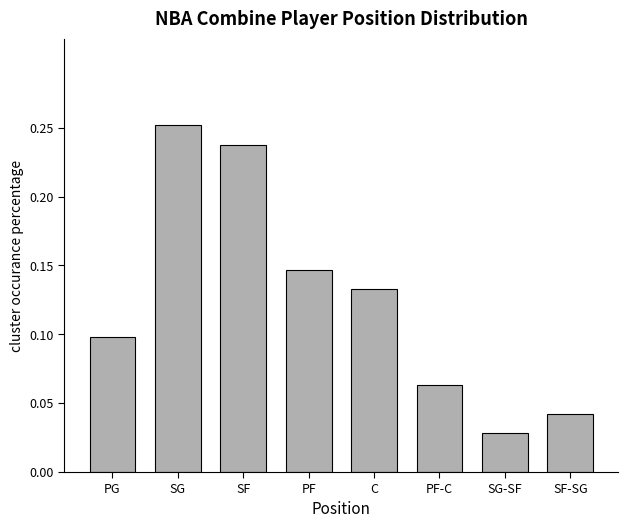

What is the label of the 3rd bar from the left?

SF